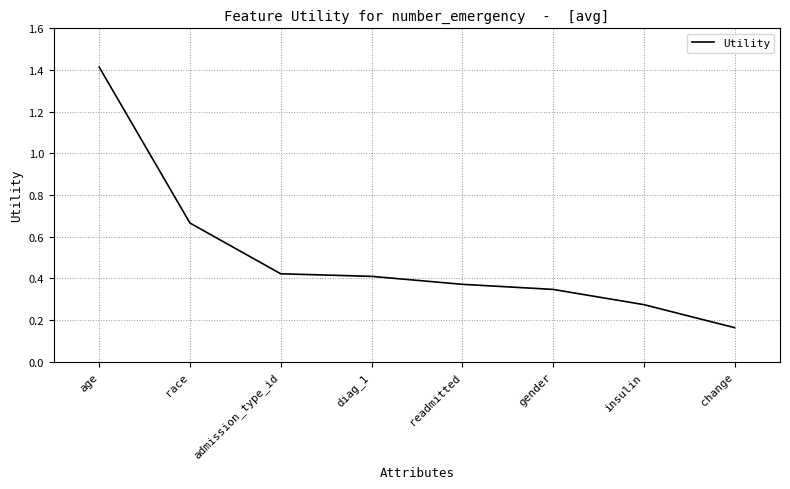

What is the greatest value displayed?

1.4